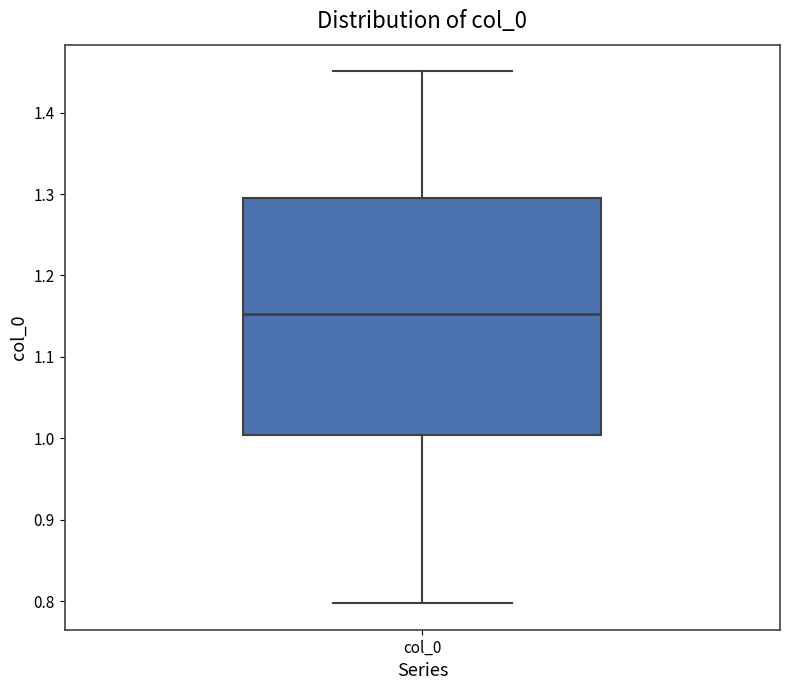

Transcribe this box plot: give where the median line is, the range the box spans, and where the two whiskers end, as read against the y-axis. The values are not printed on the chart, so give them approximately, as read against the axis.

median 1.15, box 1.00 to 1.30, whiskers 0.80 to 1.45